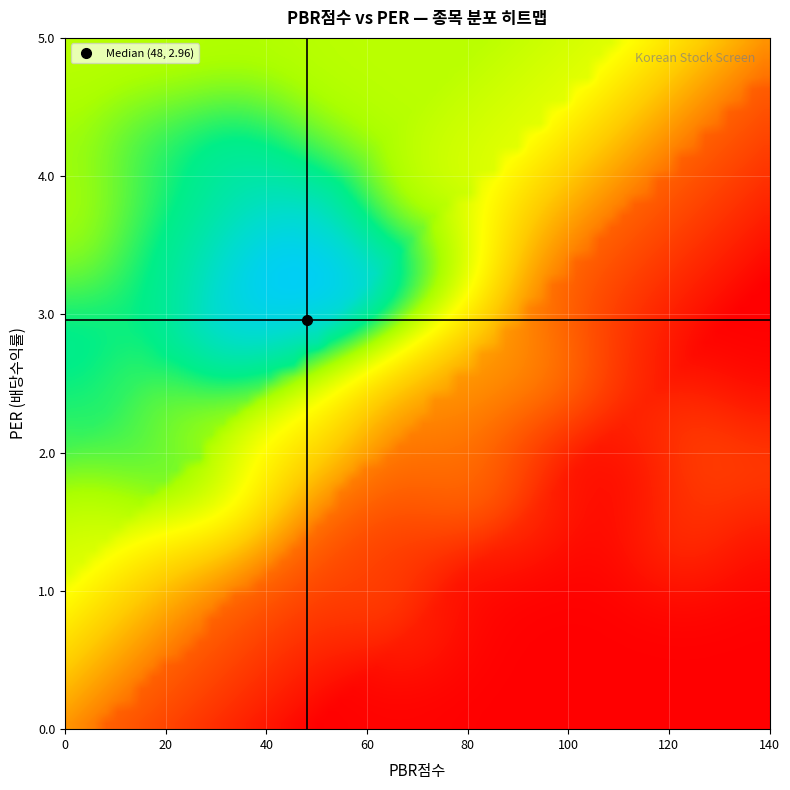

At which category is the sum across all series the highest?

19